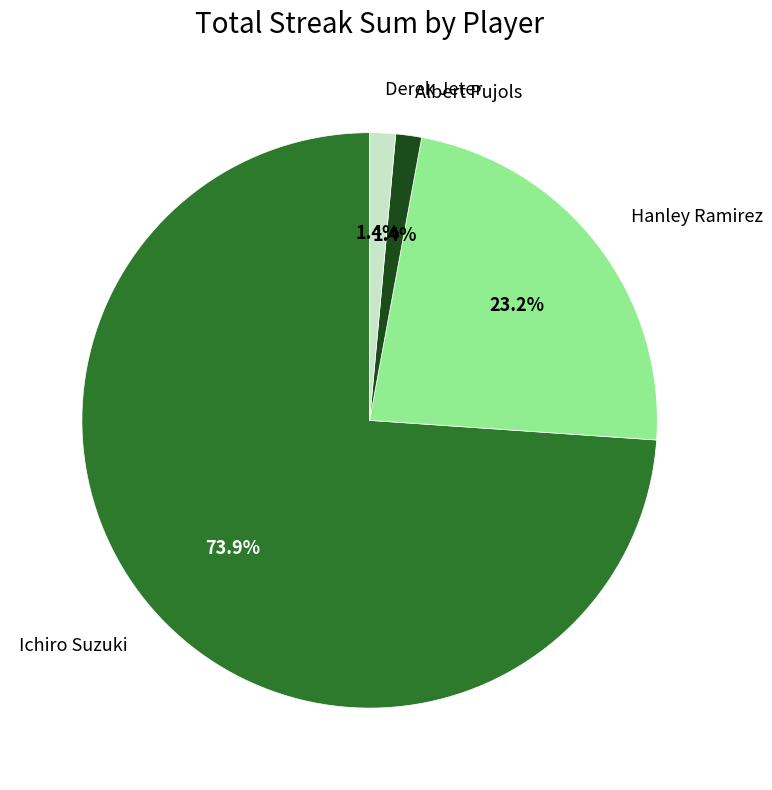

How many segments does this pie chart have?

4